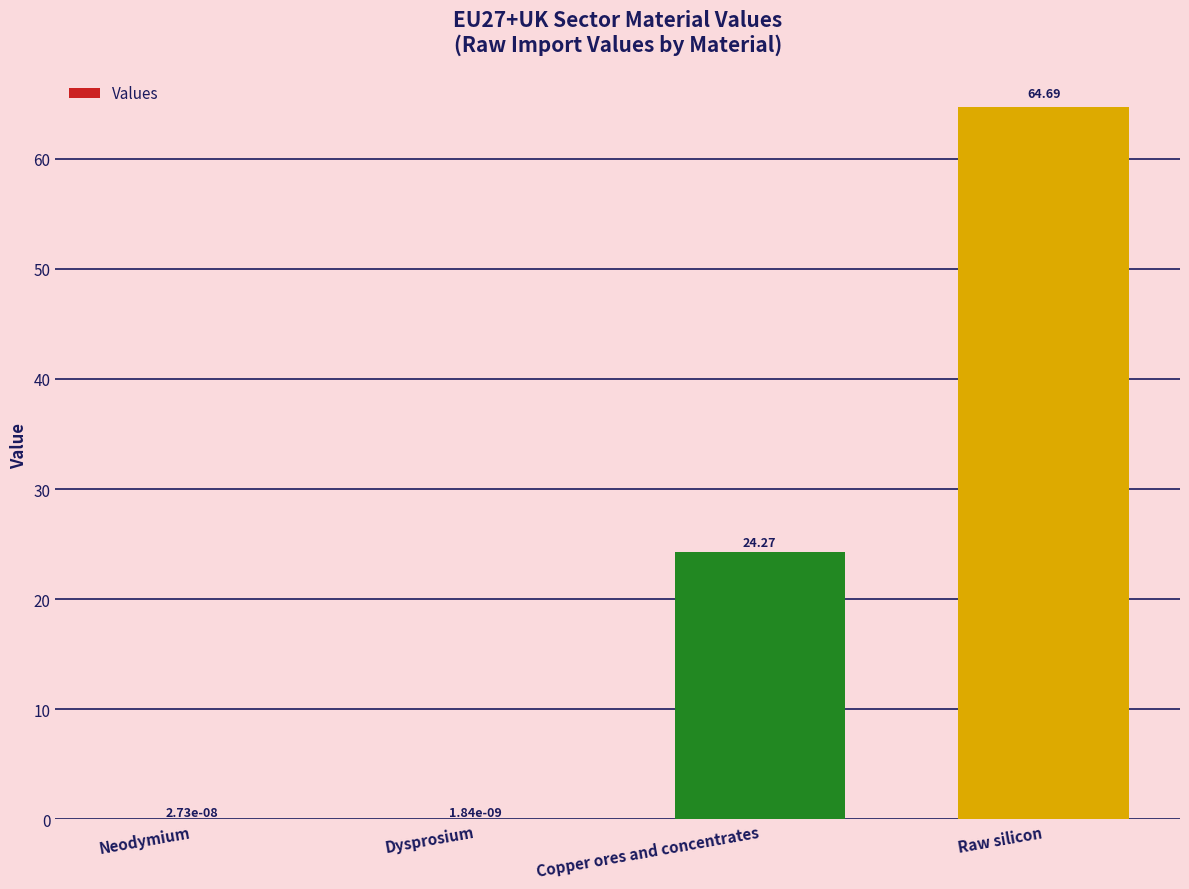

What is the maximum value shown in the chart?

64.7